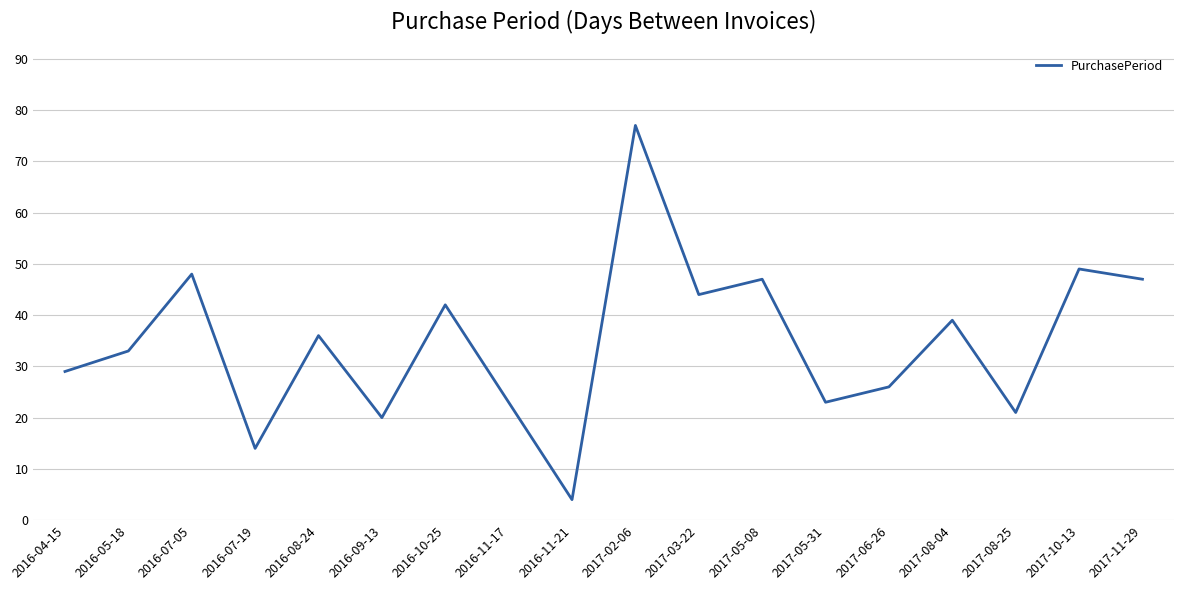

At which label does the data first exceed 36?

2016-07-05